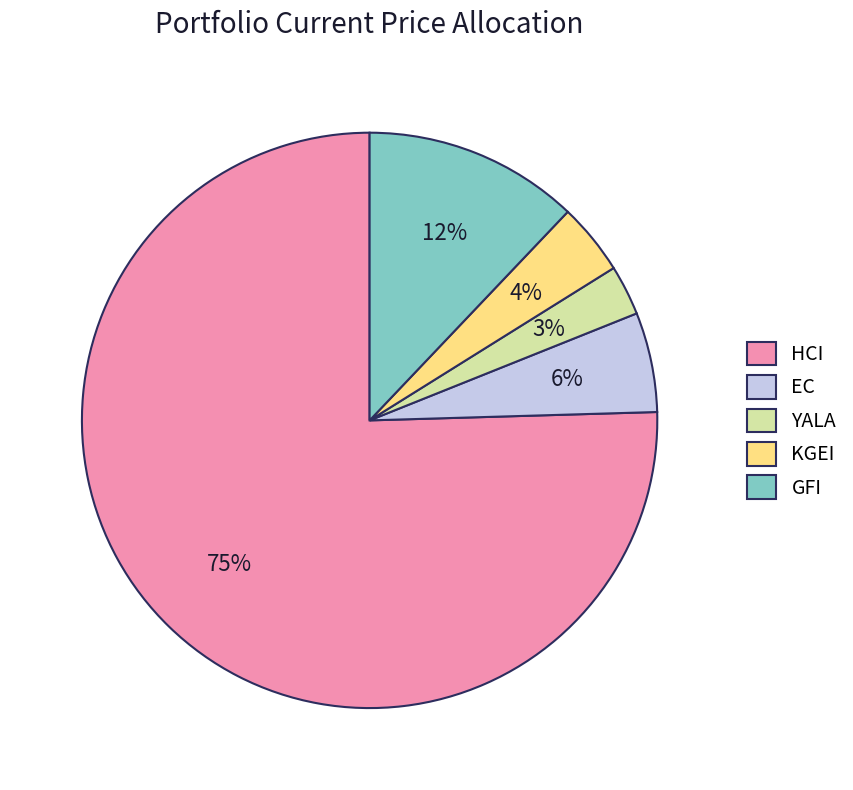

Which slice is the smallest?

YALA